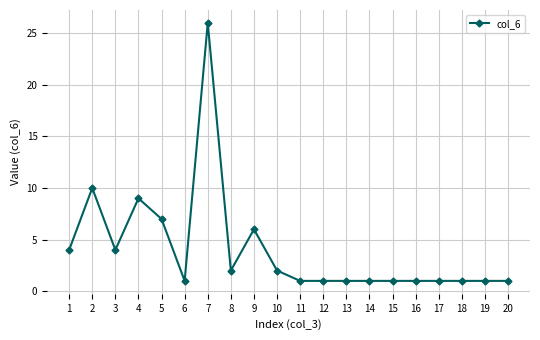

Reading right to left, what are all the values shown in this chart?

20=1	19=1	18=1	17=1	16=1	15=1	14=1	13=1	12=1	11=1	10=2	9=6	8=2	7=26	6=1	5=7	4=9	3=4	2=10	1=4